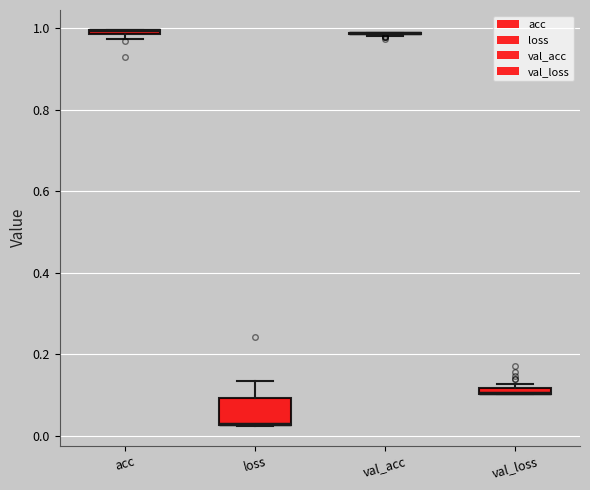

Where is the lower edge of the box for acc on the y-axis? The values are not printed on the chart, so give them approximately, as read against the axis.

0.98